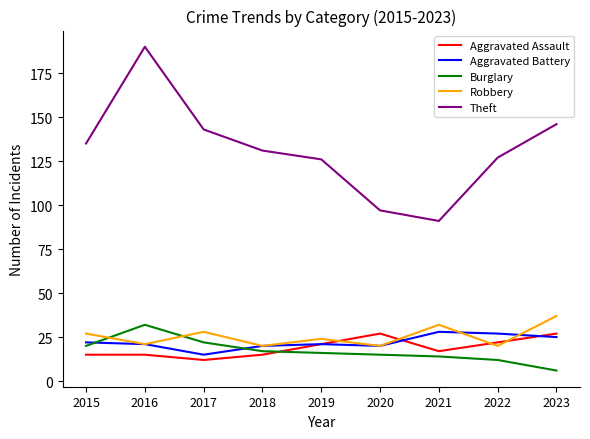

True or false: Aggravated Battery and Theft intersect in this chart.

False